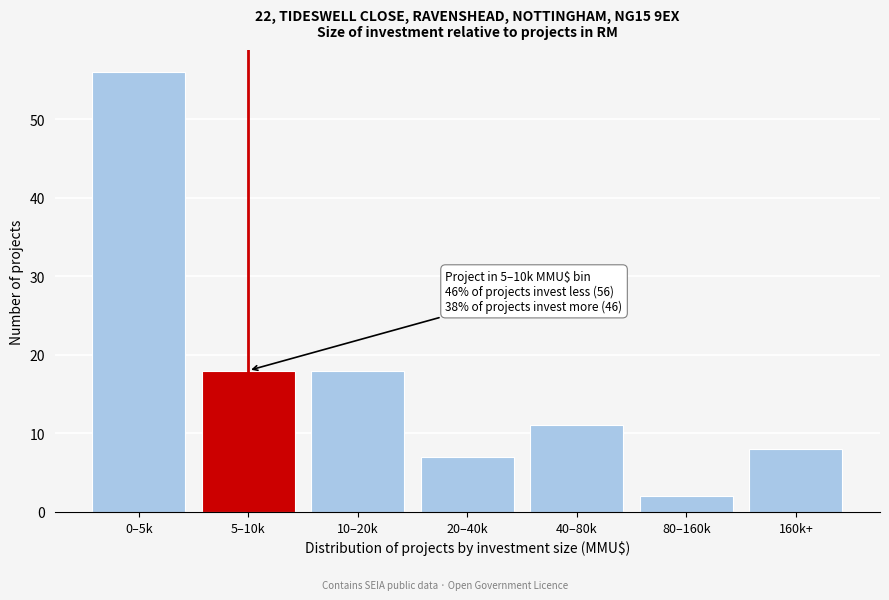

Reading left to right, list all the values displayed in this chart.

0–5k=56	5–10k=18	10–20k=18	20–40k=7	40–80k=11	80–160k=2	160k+=8